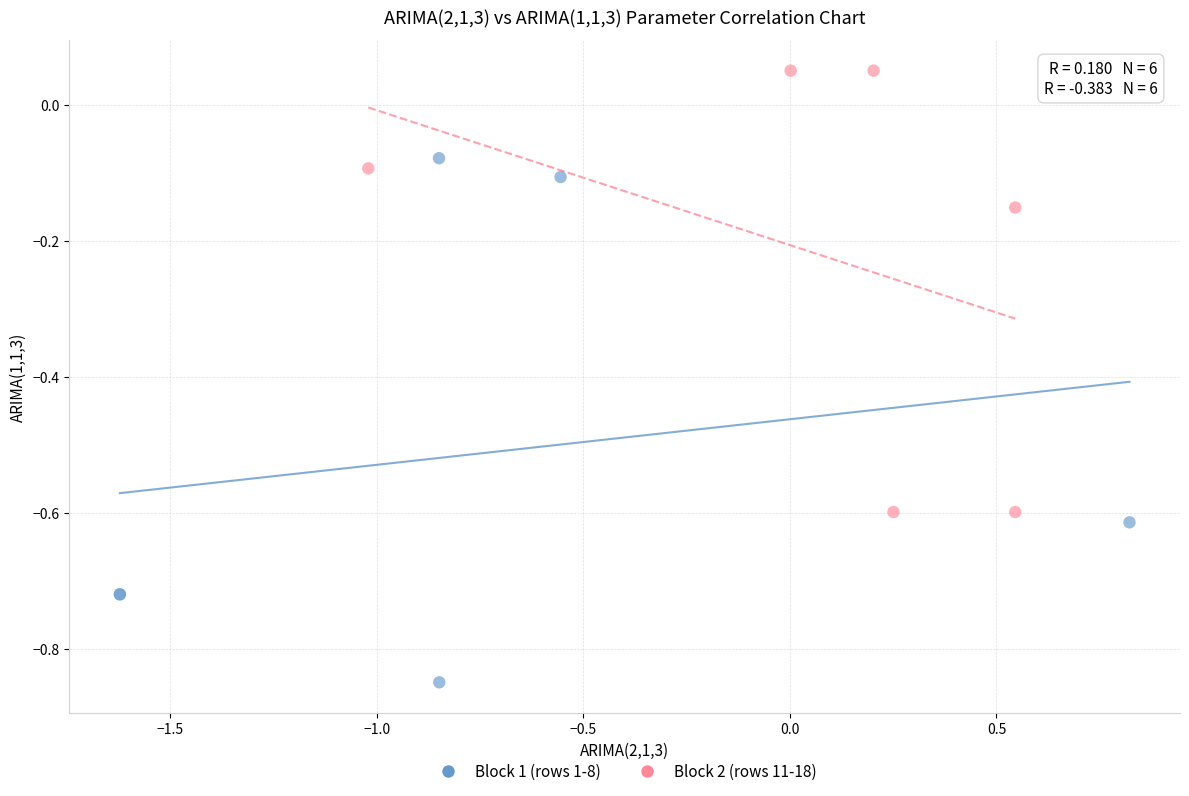

Which series reaches the minimum Y coordinate?

Block 1 (rows 1-8)